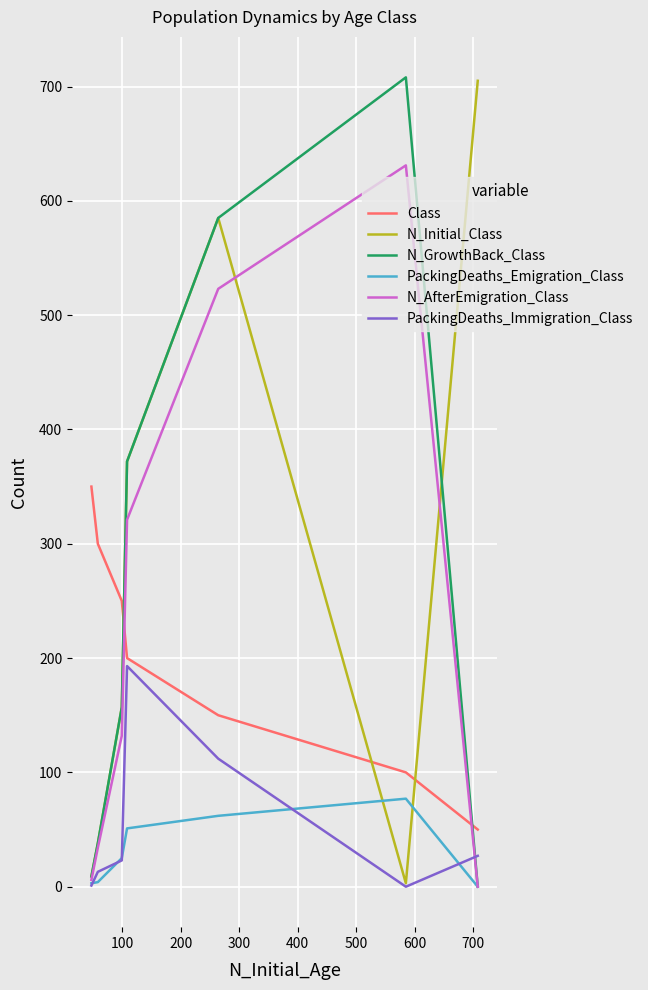

What is the value of the Class point at the 4th from the left?

200